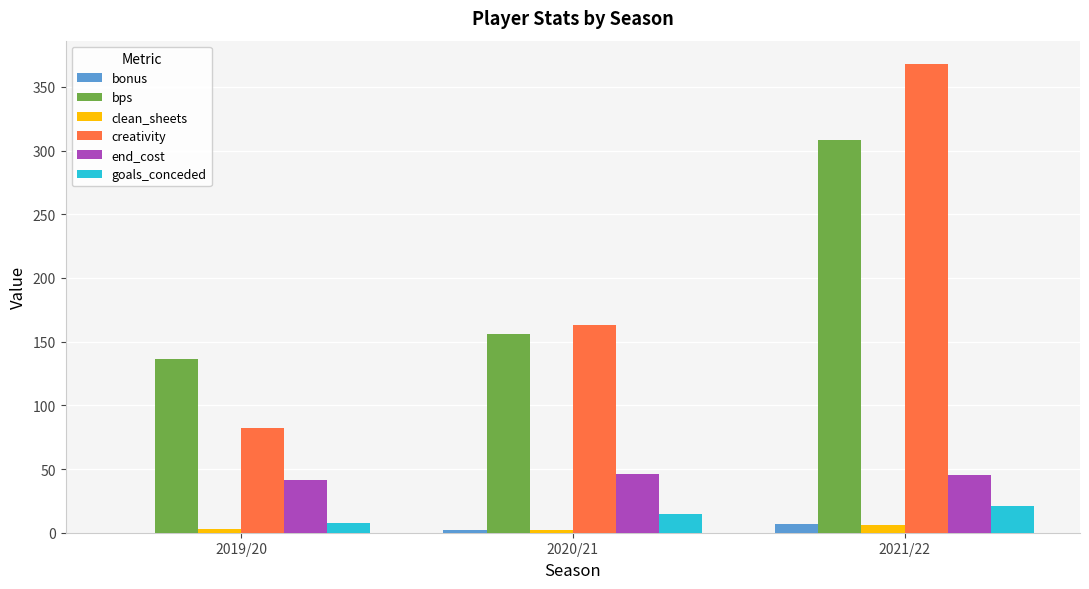

True or false: end_cost has a value of 27.2 at 2020/21.

False